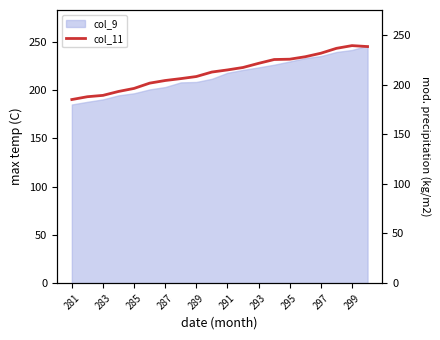

What is the minimum value for col_9?

185.0